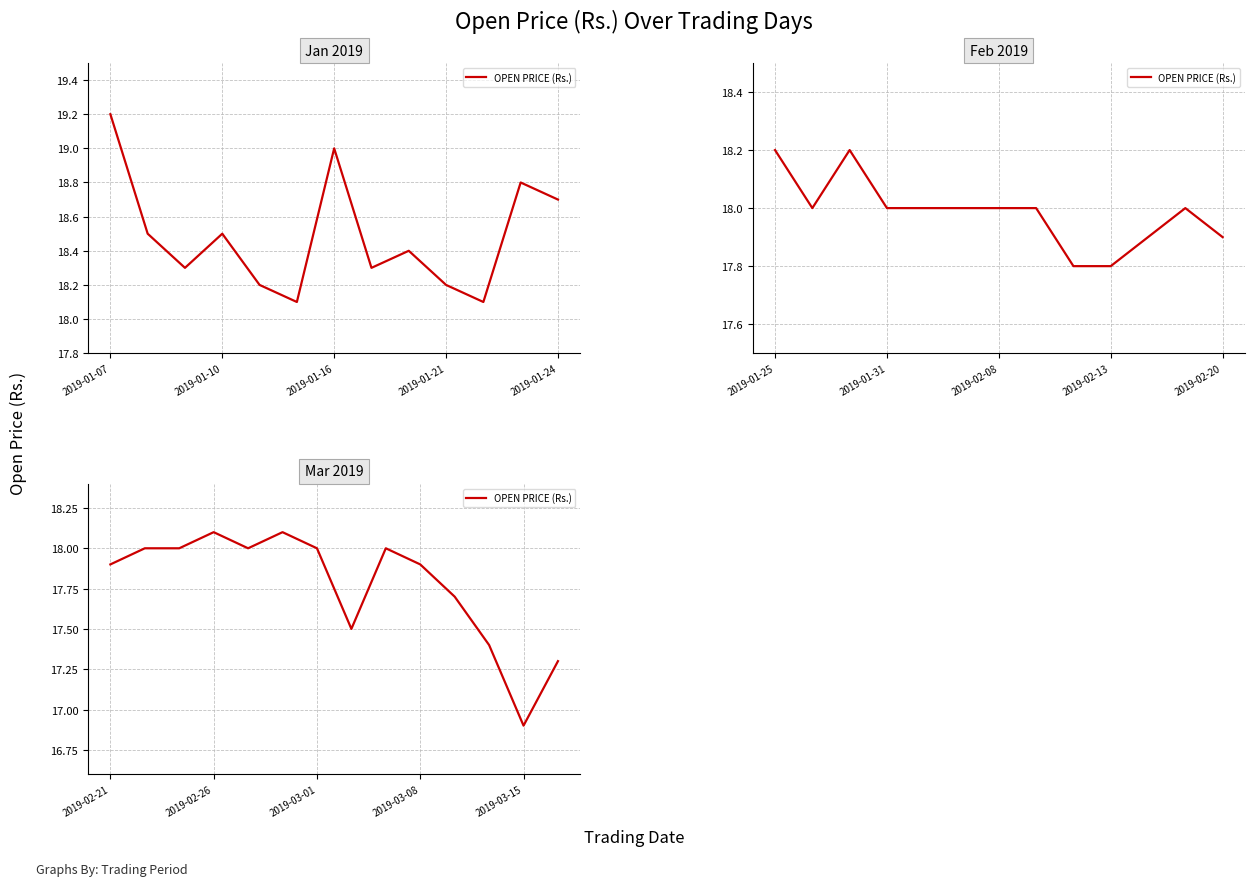

The chart shows a value of 17.3 at 13. True or false?

True